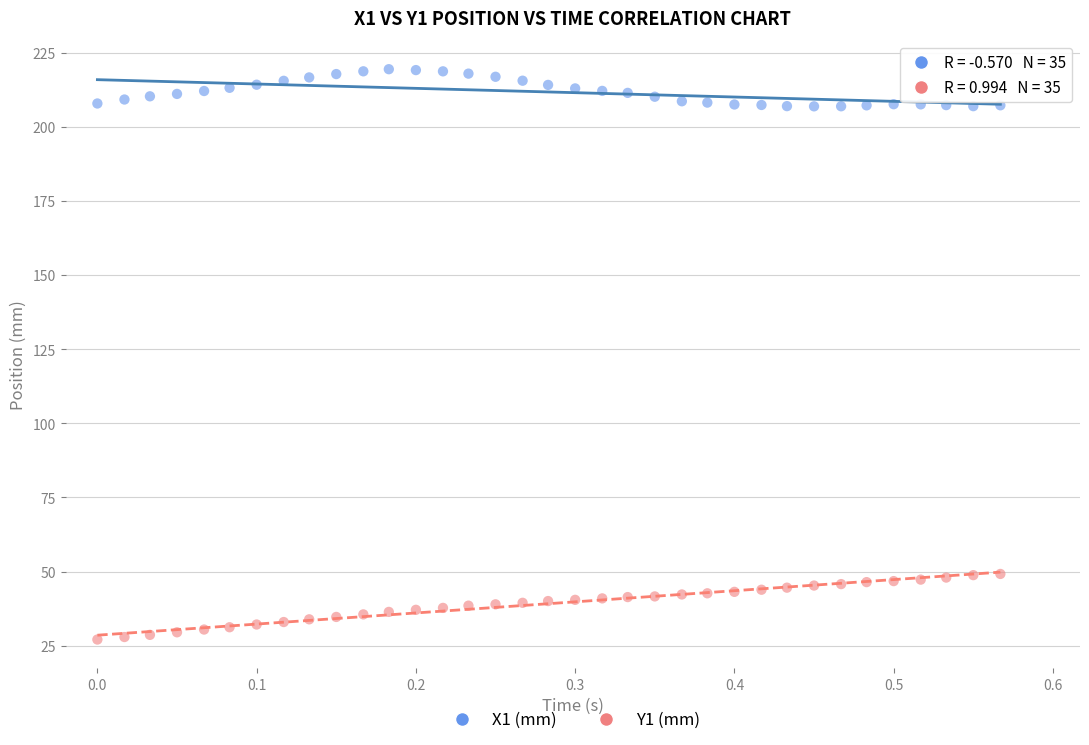

Which series reaches the maximum Y coordinate?

X1 (mm)